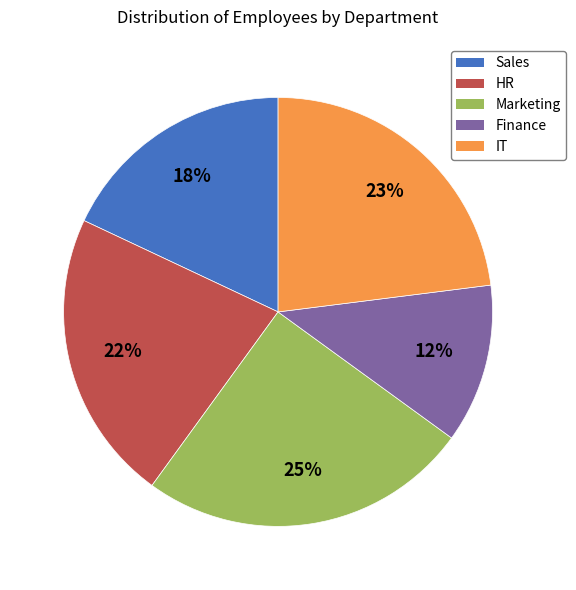

Count the number of slices in the pie.

5